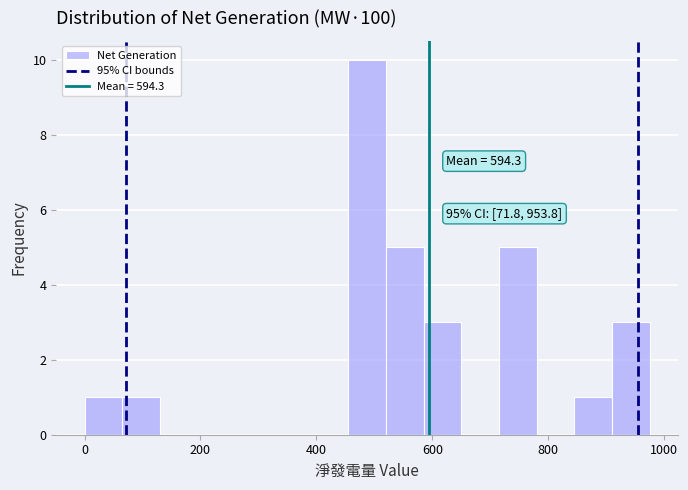

Read against the x-axis, roughly where is the centre of the tallest bar?

480